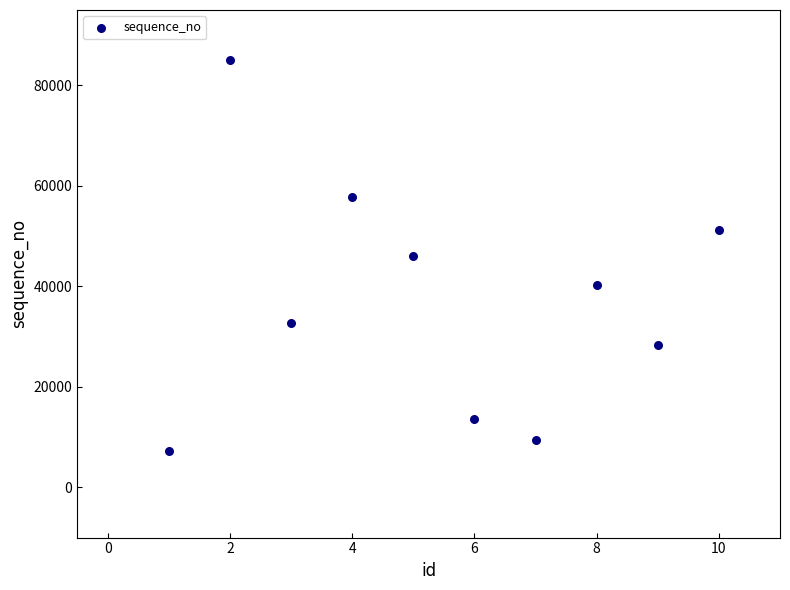

What is the range of Y values (max minus min)?

77791